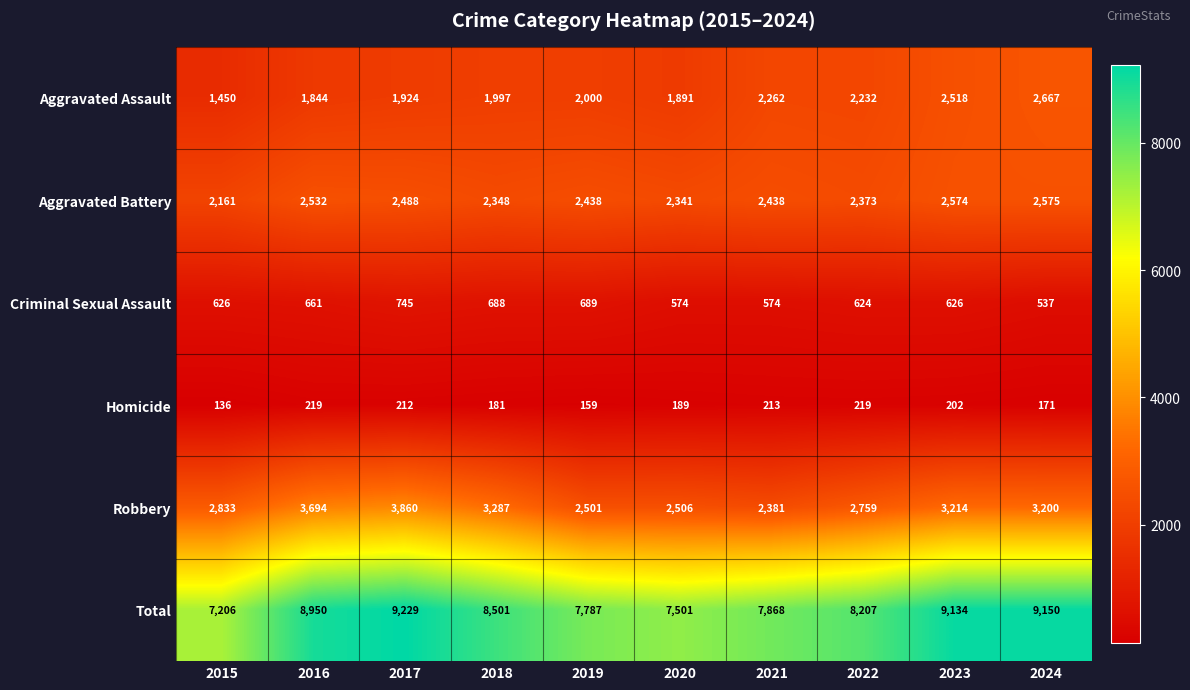

How many data points in Homicide are less than 202?

5